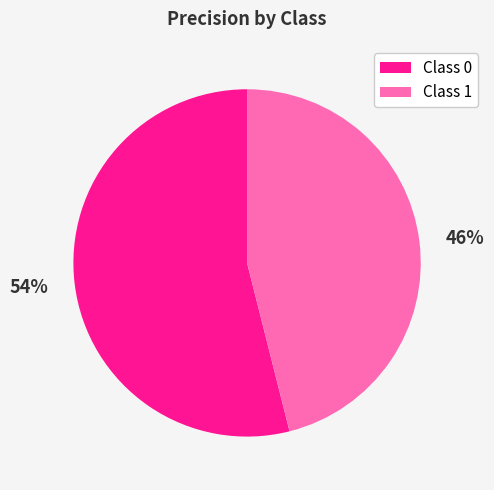

What percentage is the 54% slice, to the nearest percent?

54%